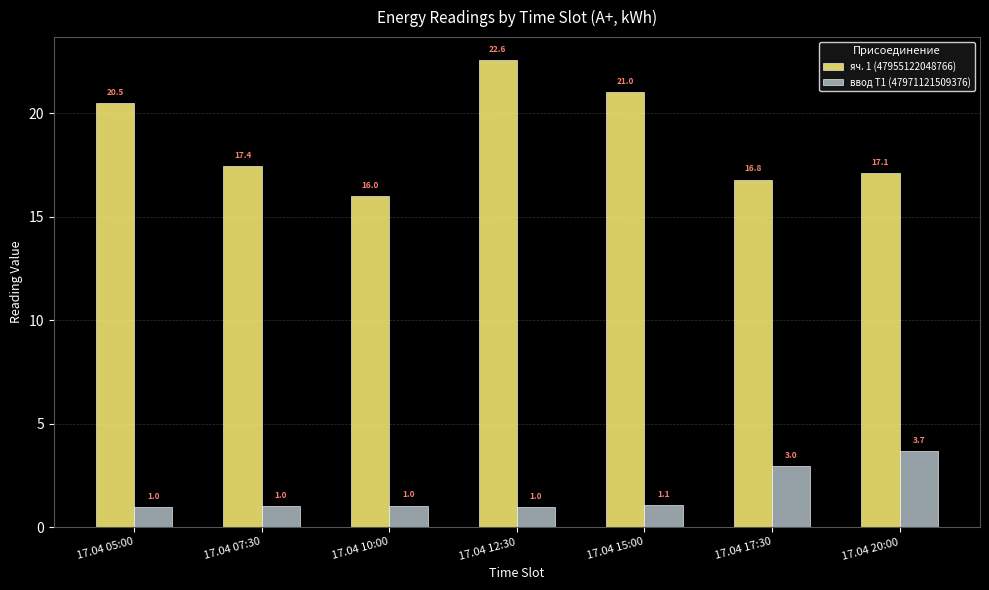

How many bars are there in each group?

2